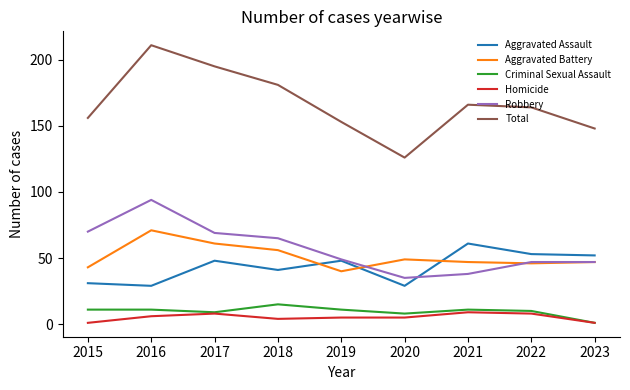

Reading right to left, extract all data points from this chart.

Aggravated Assault: 2023=52	2022=53	2021=61	2020=29	2019=48	2018=41	2017=48	2016=29	2015=31
Aggravated Battery: 2023=47	2022=46	2021=47	2020=49	2019=40	2018=56	2017=61	2016=71	2015=43
Criminal Sexual Assault: 2023=1	2022=10	2021=11	2020=8	2019=11	2018=15	2017=9	2016=11	2015=11
Homicide: 2023=1	2022=8	2021=9	2020=5	2019=5	2018=4	2017=8	2016=6	2015=1
Robbery: 2023=47	2022=47	2021=38	2020=35	2019=49	2018=65	2017=69	2016=94	2015=70
Total: 2023=148	2022=164	2021=166	2020=126	2019=153	2018=181	2017=195	2016=211	2015=156